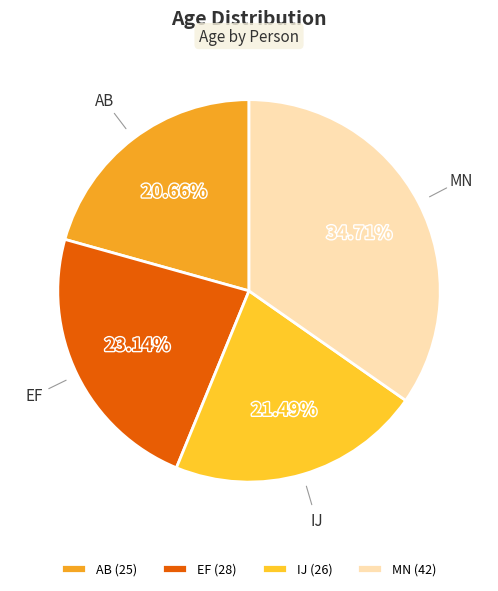

True or false: IJ accounts for 21% of the total.

True